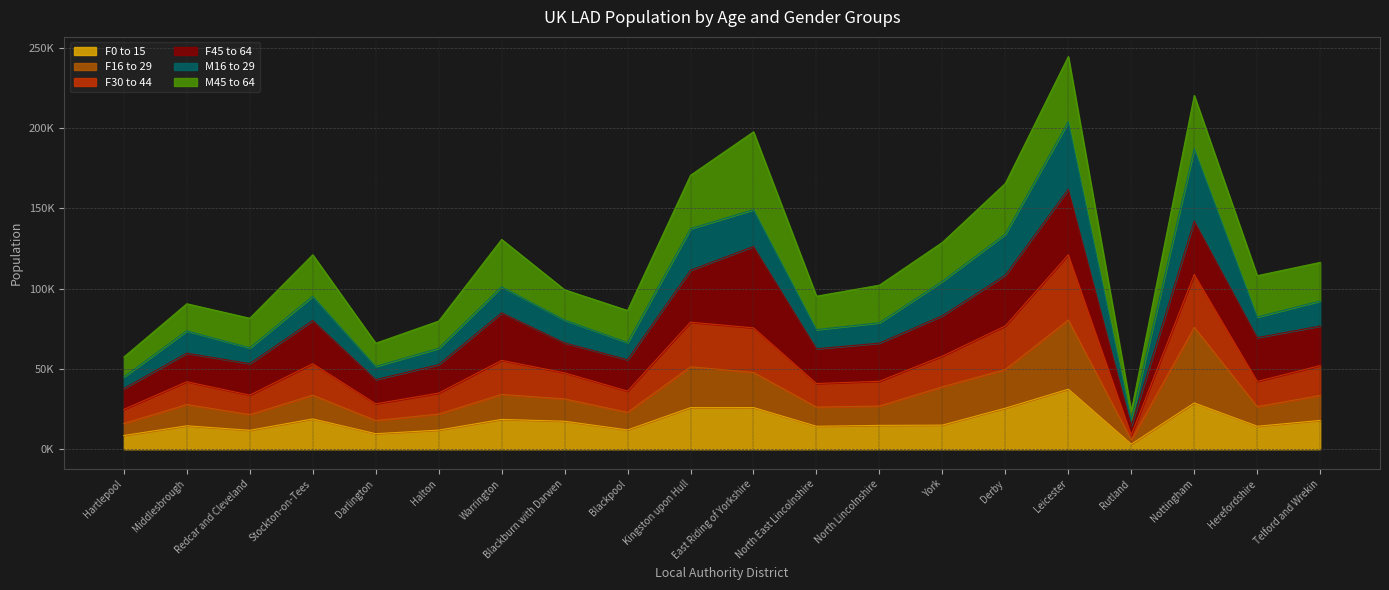

Is the value of F30 to 44 at Redcar and Cleveland greater than the value of F16 to 29 at Rutland?

Yes